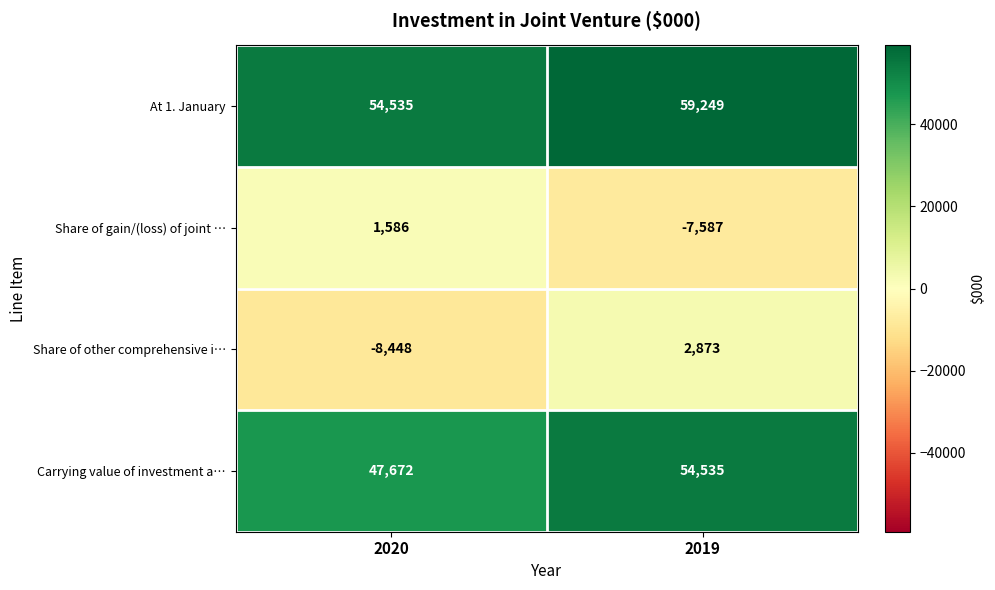

What is the difference between the maximum and minimum values in the At 1. January series?

4714